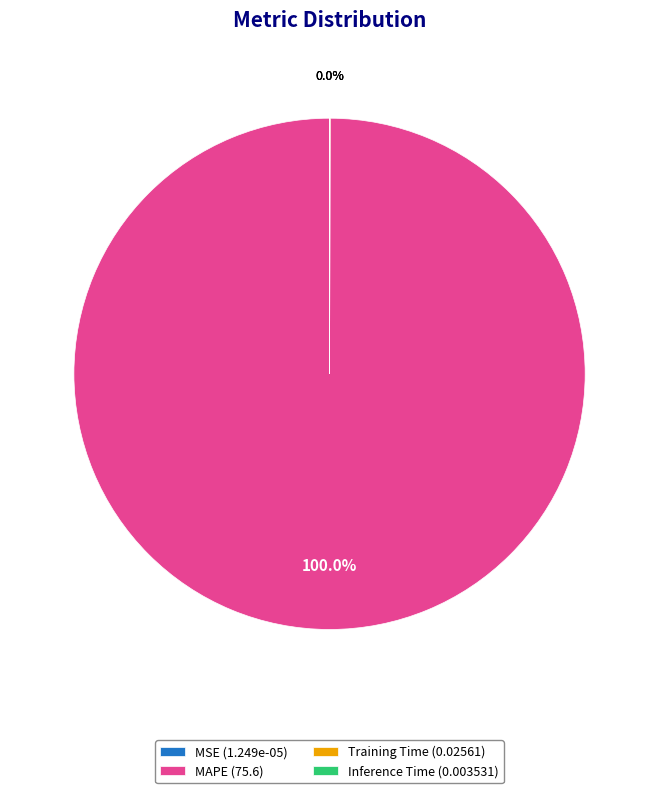

Is there any slice that represents more than half of the pie?

Yes